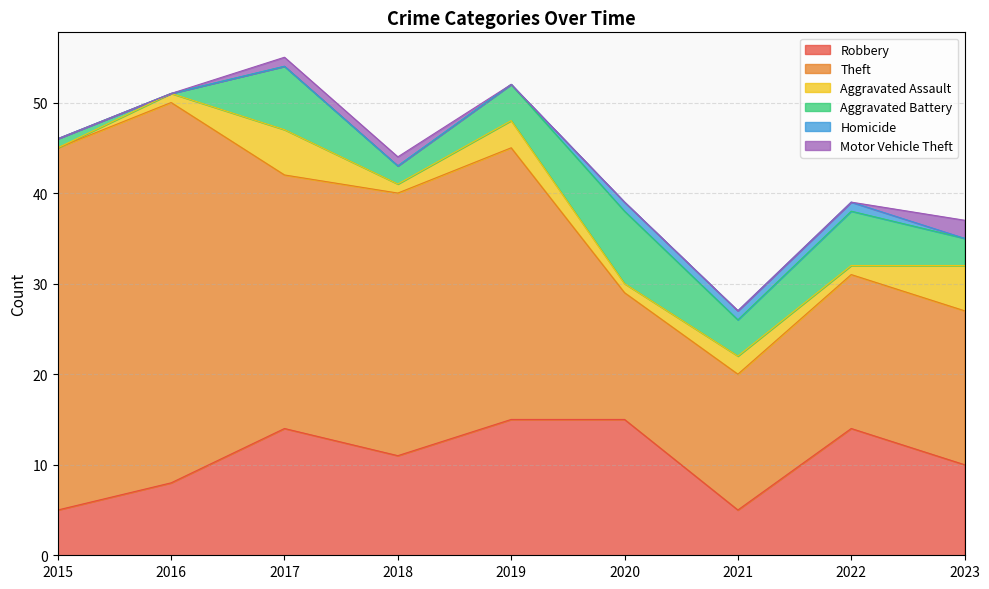

Does the chart have visible grid lines?

Yes